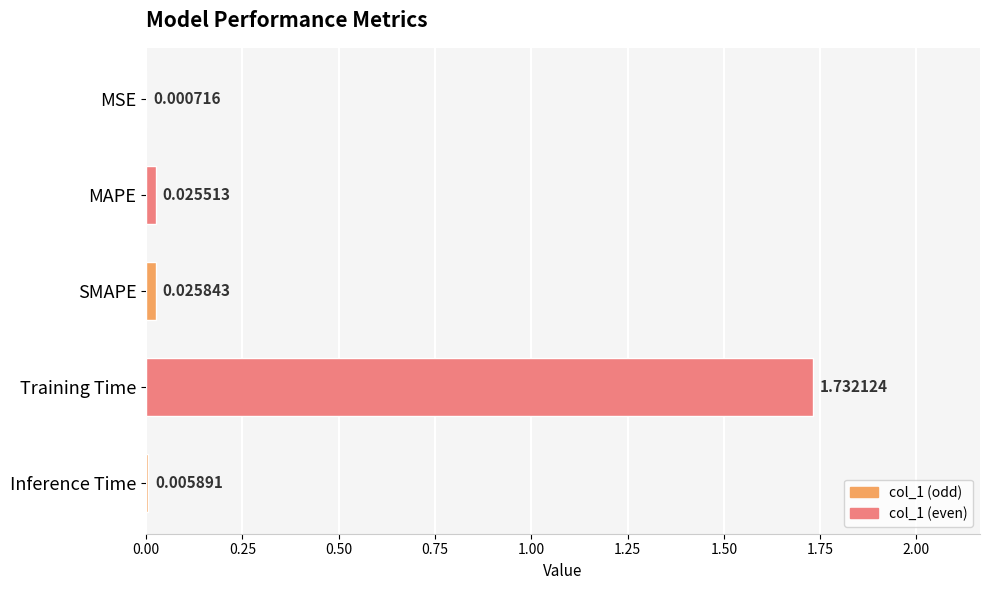

Which has a higher value, MSE or MAPE?

MAPE